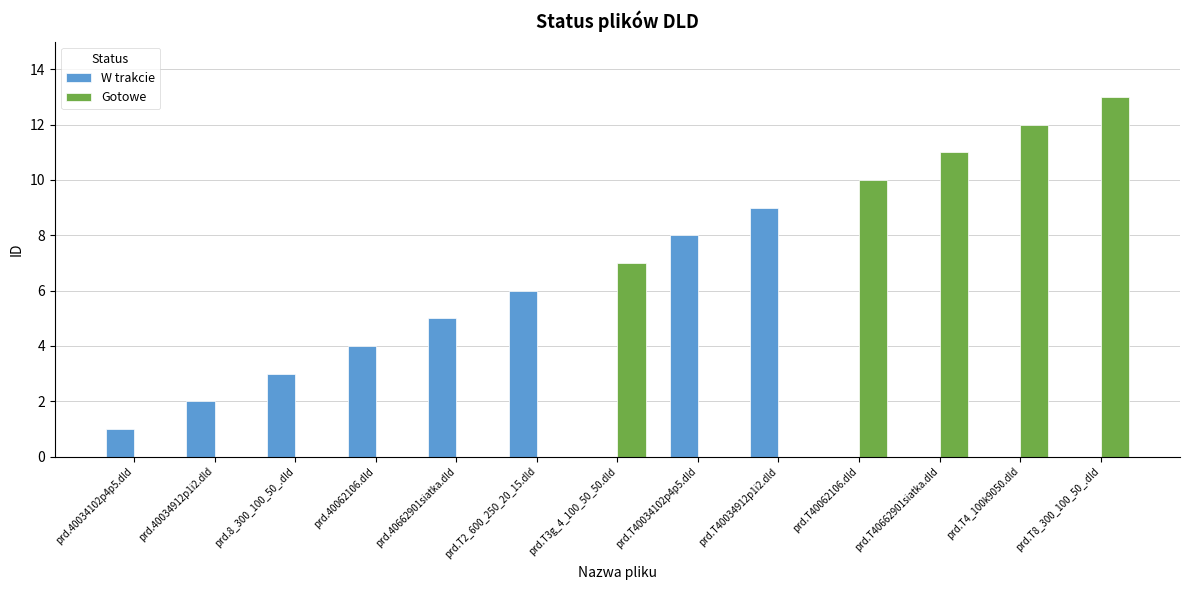

What is the spread (max minus min) of values at prd.T3g_4_100_50_50.dld?

7